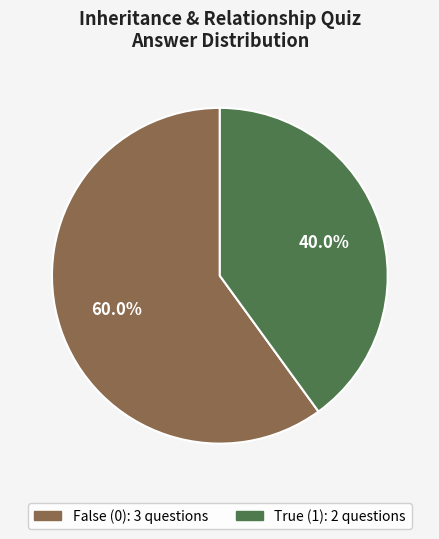

Is there any slice that represents more than half of the pie?

Yes